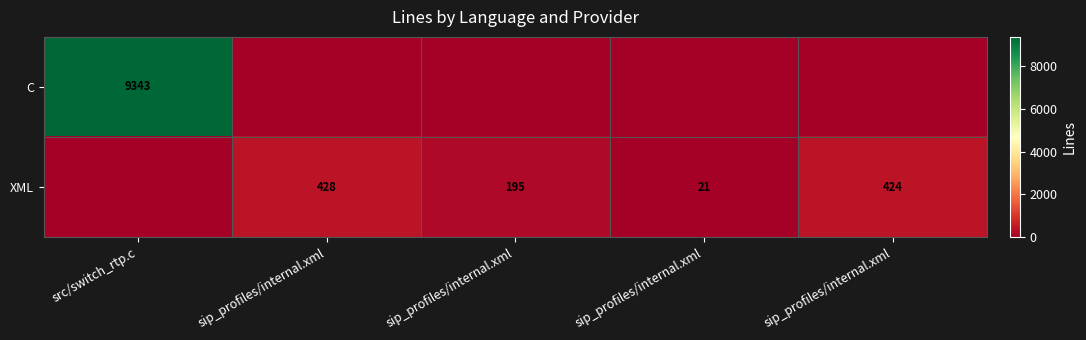

Rank the series by their maximum value, from lowest to highest.

XML, C